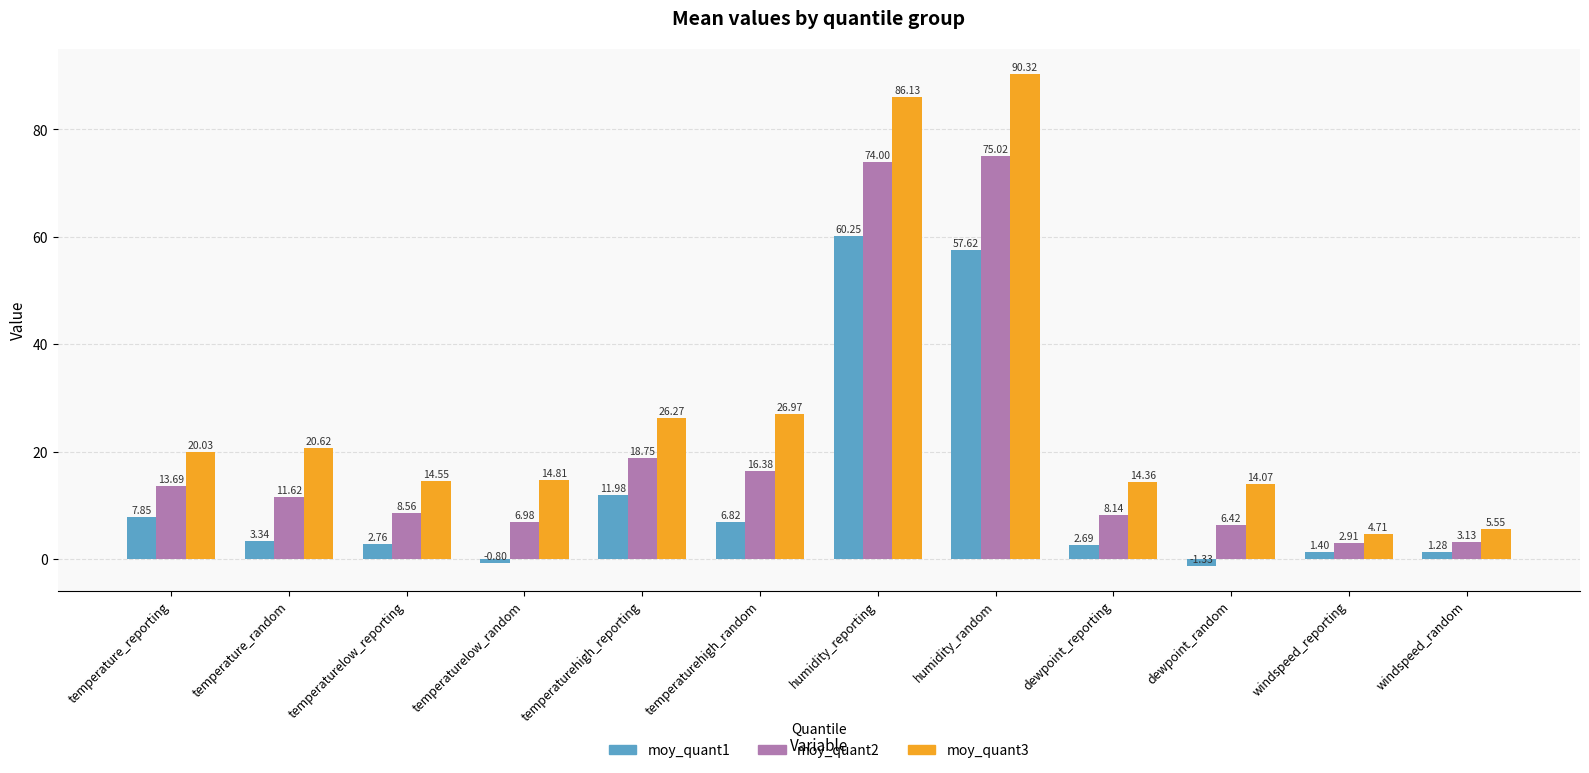

At which category does the chart reach its peak across all series?

humidity_random